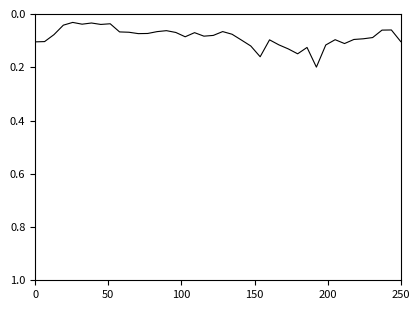

How many lines are shown in the chart?

1